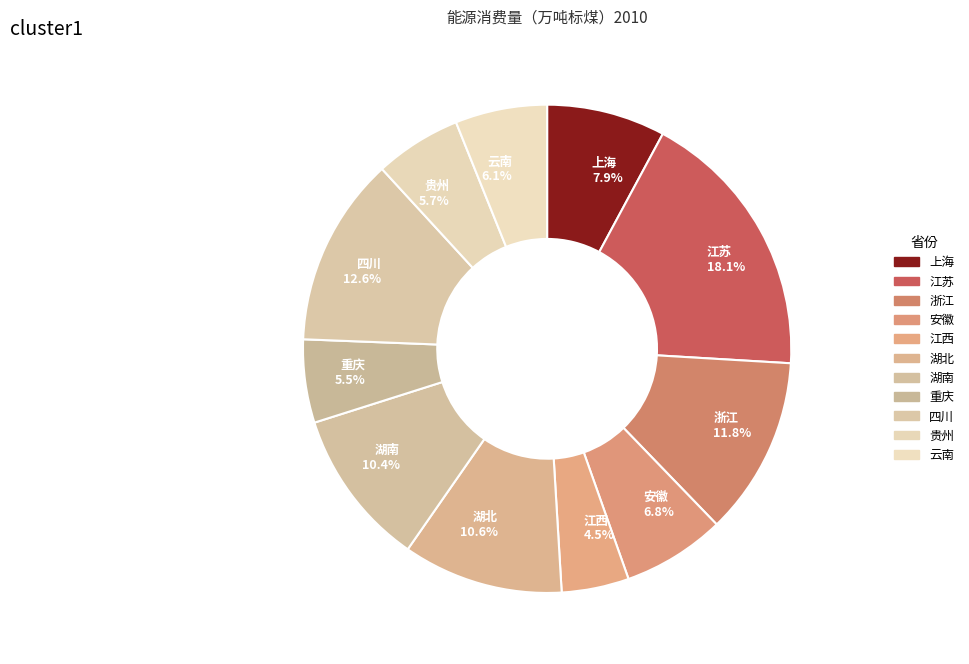

To the nearest percent, what is the difference between the largest and smallest slice percentages?

14%